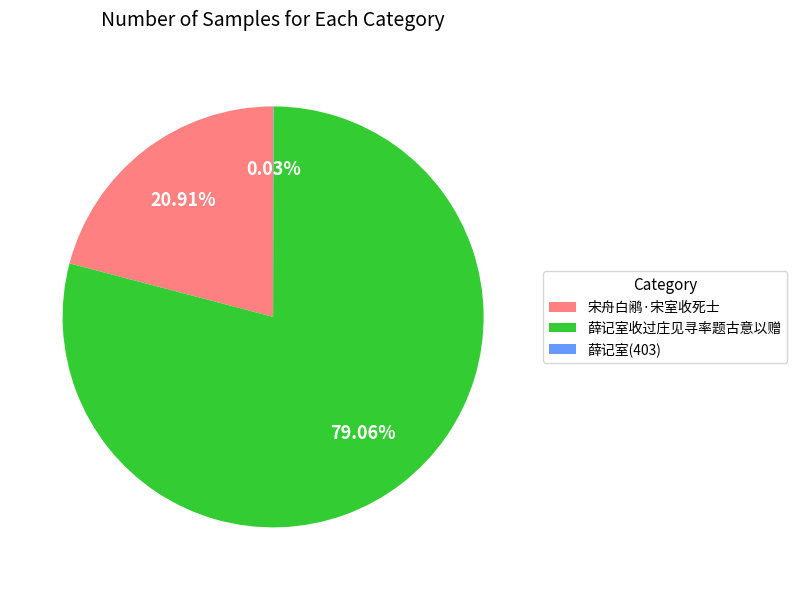

Do 宋舟白鹇·宋室收死士 and 薛记室收过庄见寻率题古意以赠 together represent more than half of the pie?

Yes